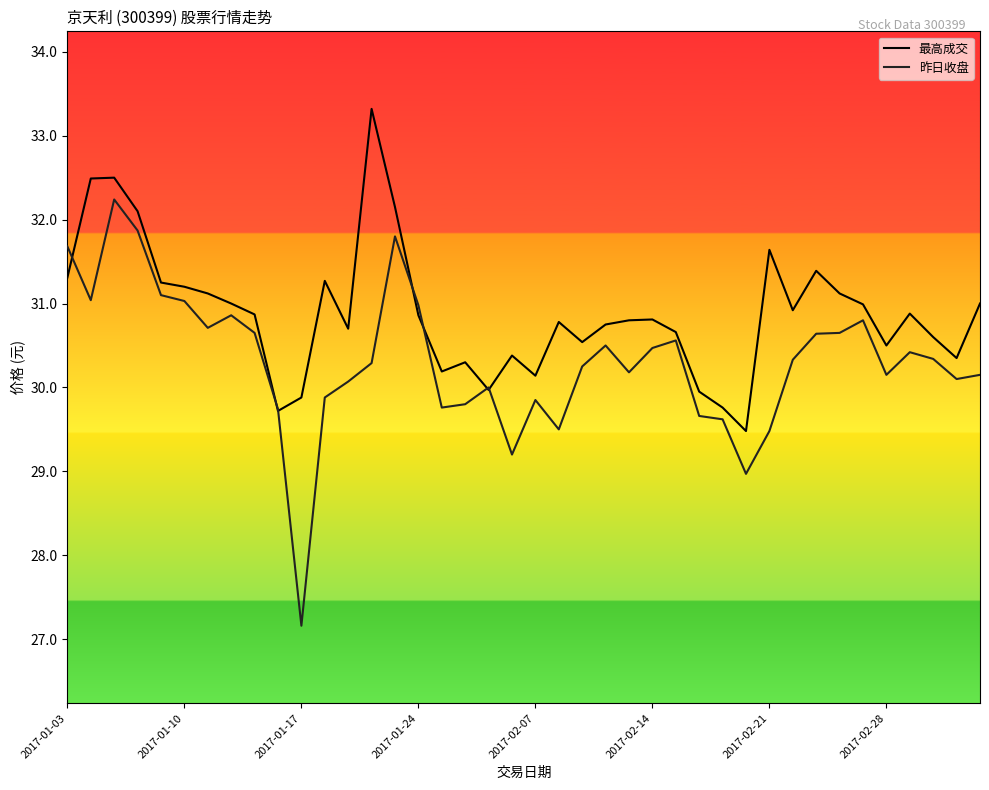

Which series has the largest total across all categories?

最高成交